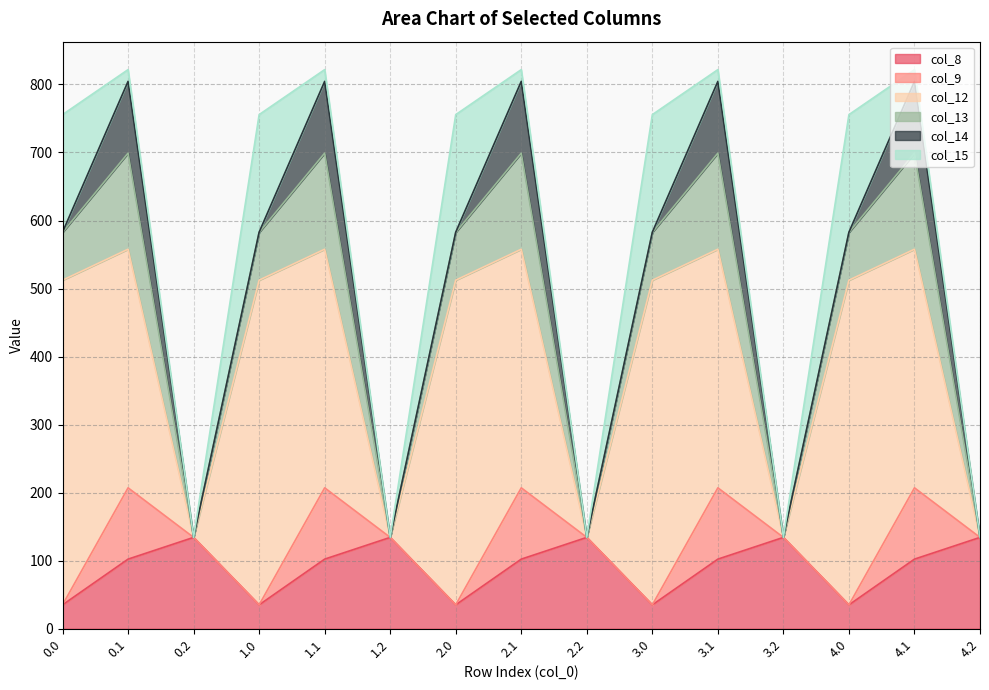

Reading right to left, extract all data points from this chart.

col_8: 4.2=134.2	4.1=102.3	4.0=35.0	3.2=134.2	3.1=102.3	3.0=35.0	2.2=134.2	2.1=102.3	2.0=35.0	1.2=134.2	1.1=102.3	1.0=35.0	0.2=134.2	0.1=102.3	0.0=35.0
col_9: 4.2=0.0	4.1=104.8	4.0=0.0	3.2=0.0	3.1=104.8	3.0=0.0	2.2=0.0	2.1=104.8	2.0=0.0	1.2=0.0	1.1=104.8	1.0=0.0	0.2=0.0	0.1=104.8	0.0=0.0
col_12: 4.2=0.0	4.1=350.8	4.0=477.2	3.2=0.0	3.1=350.8	3.0=477.2	2.2=0.0	2.1=350.8	2.0=477.2	1.2=0.0	1.1=350.8	1.0=477.2	0.2=0.0	0.1=350.8	0.0=477.2
col_13: 4.2=0.0	4.1=141.2	4.0=70.2	3.2=0.0	3.1=141.2	3.0=70.2	2.2=0.0	2.1=141.2	2.0=70.2	1.2=0.0	1.1=141.2	1.0=70.2	0.2=0.0	0.1=141.2	0.0=70.2
col_14: 4.2=0.0	4.1=105.5	4.0=0.3	3.2=0.0	3.1=105.5	3.0=0.3	2.2=0.0	2.1=105.5	2.0=0.3	1.2=0.0	1.1=105.5	1.0=0.3	0.2=0.0	0.1=105.5	0.0=0.3
col_15: 4.2=0.0	4.1=17.3	4.0=172.8	3.2=0.0	3.1=17.3	3.0=172.8	2.2=0.0	2.1=17.3	2.0=172.8	1.2=0.0	1.1=17.3	1.0=172.8	0.2=0.0	0.1=17.3	0.0=172.8